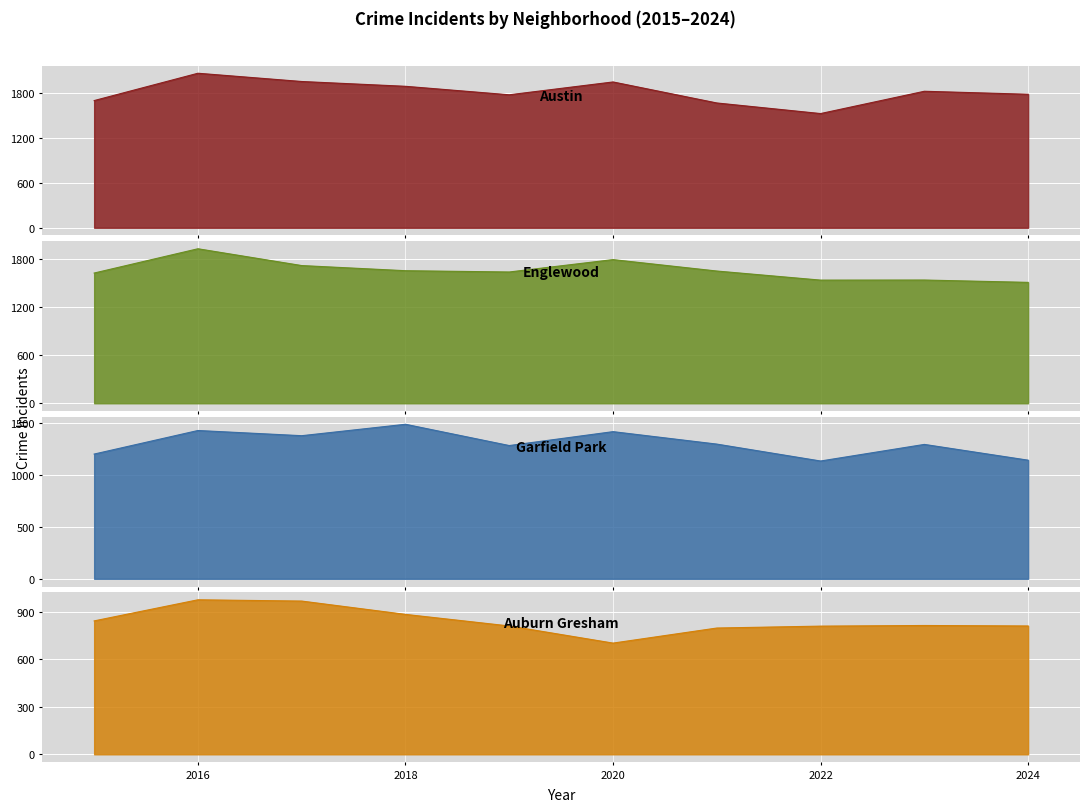

At how many categories does at least one series exceed 1696?

7